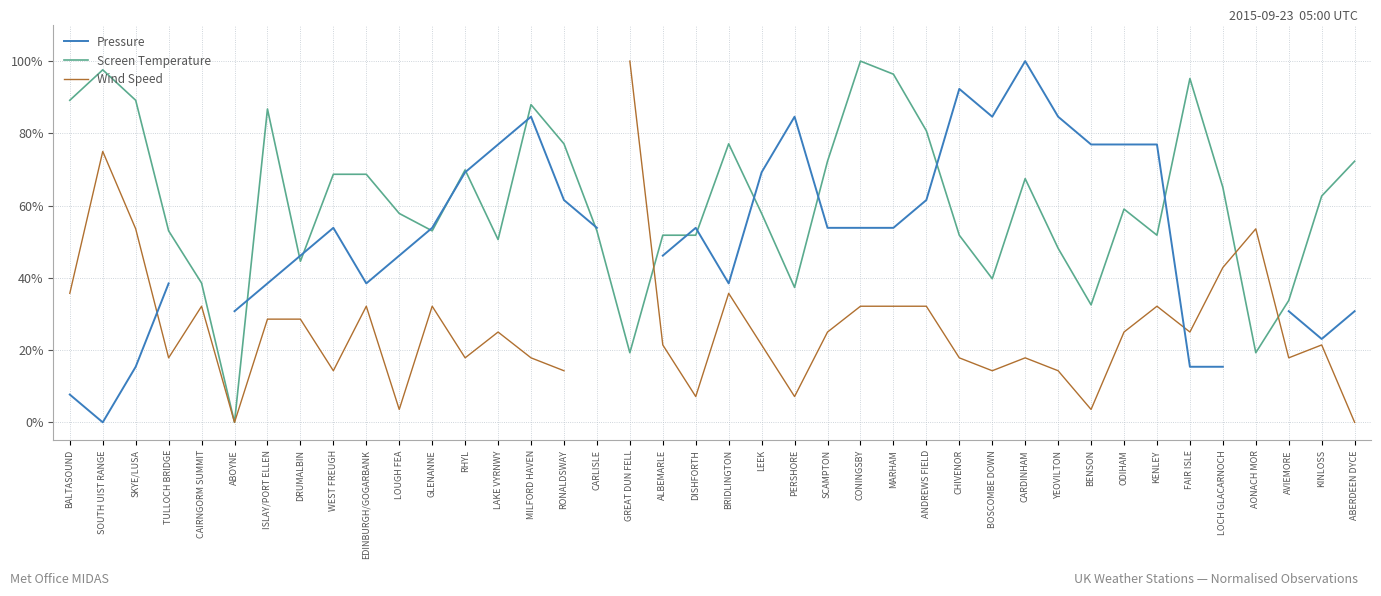

True or false: Wind Speed and Screen Temperature cross at least once.

True